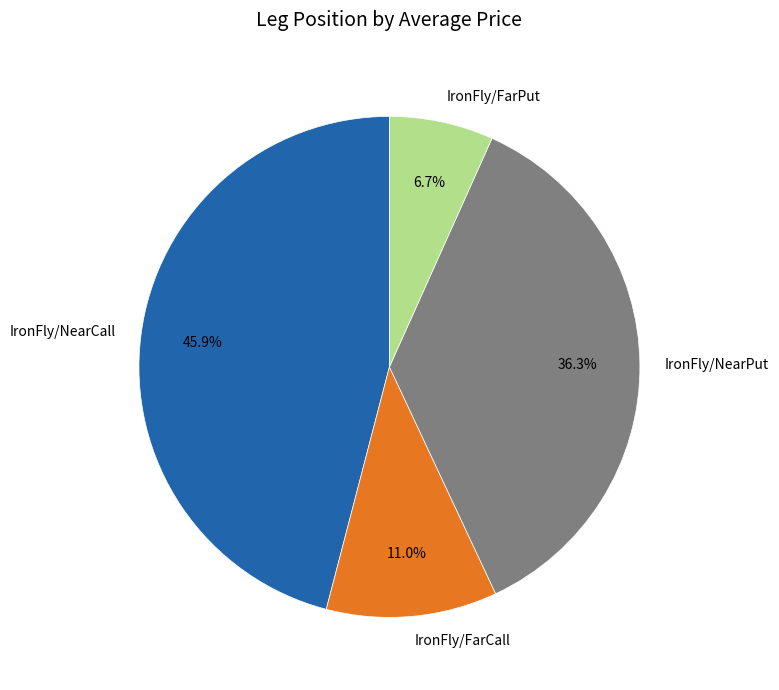

Which slice is the smallest?

IronFly/FarPut